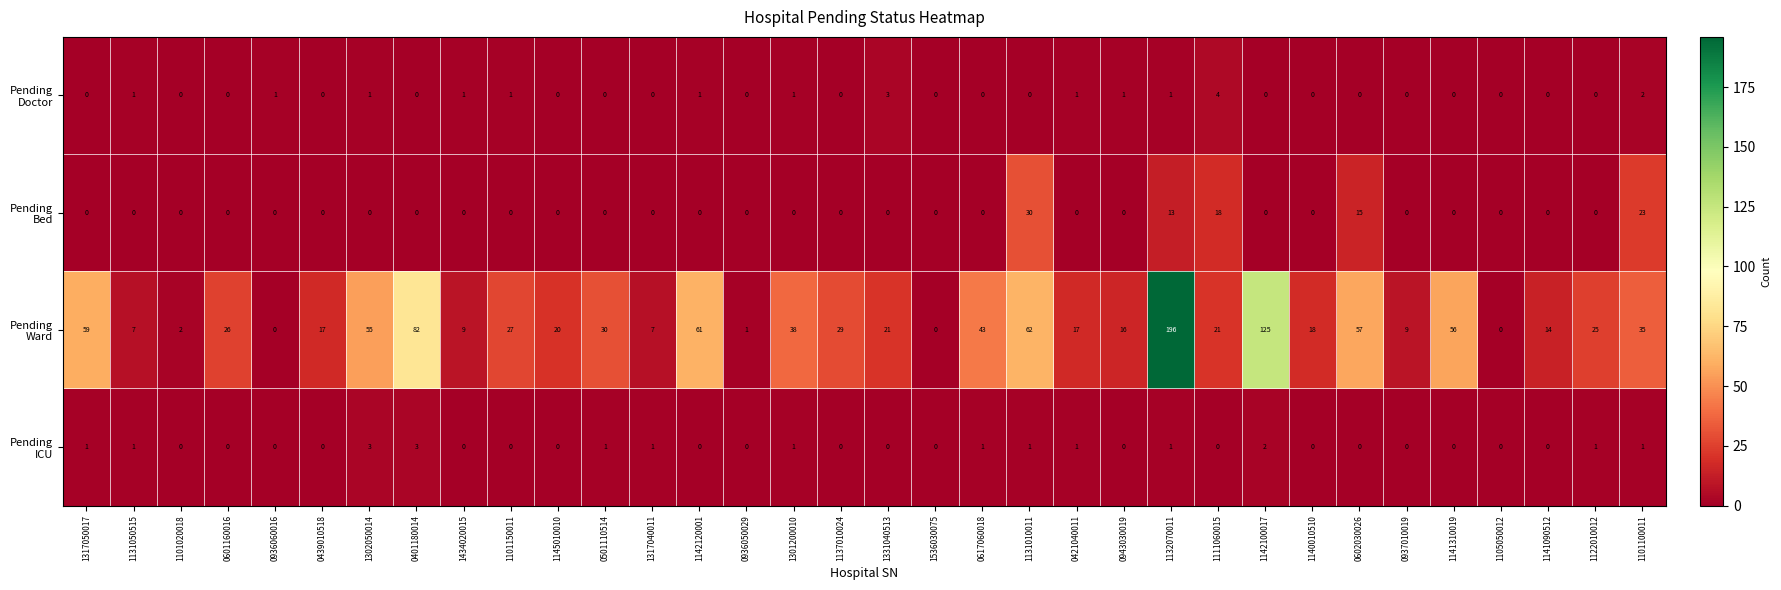

What is the greatest value displayed?

196